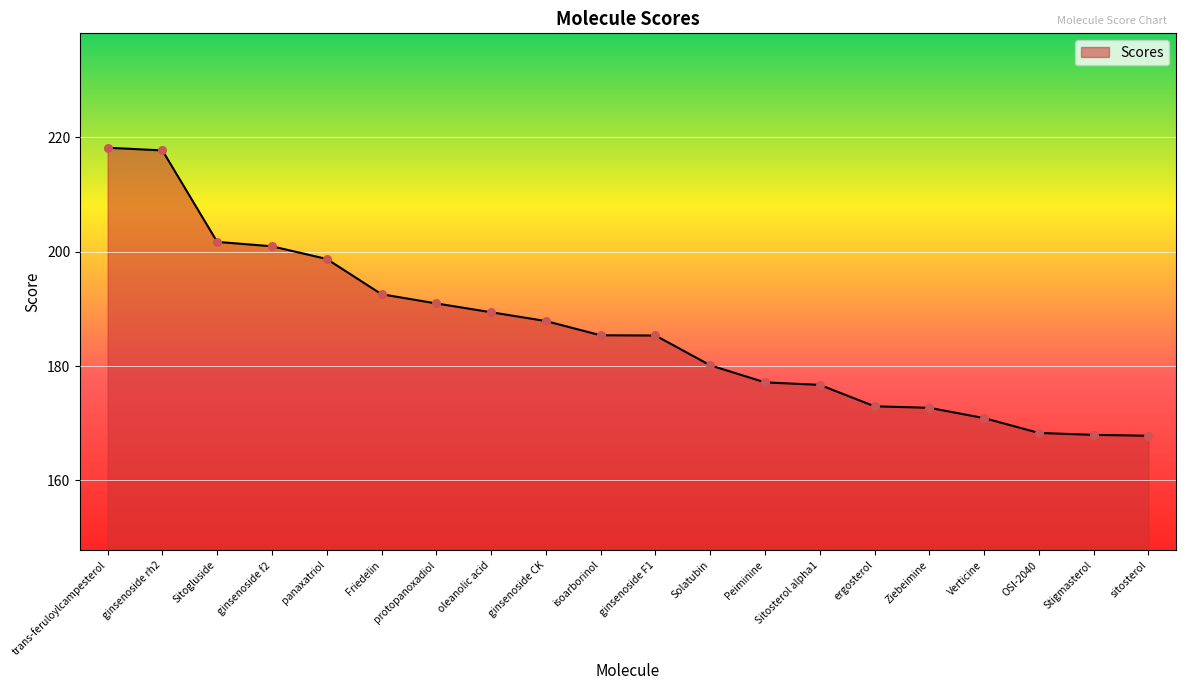

Between Friedelin and ginsenoside rh2, which is larger?

ginsenoside rh2